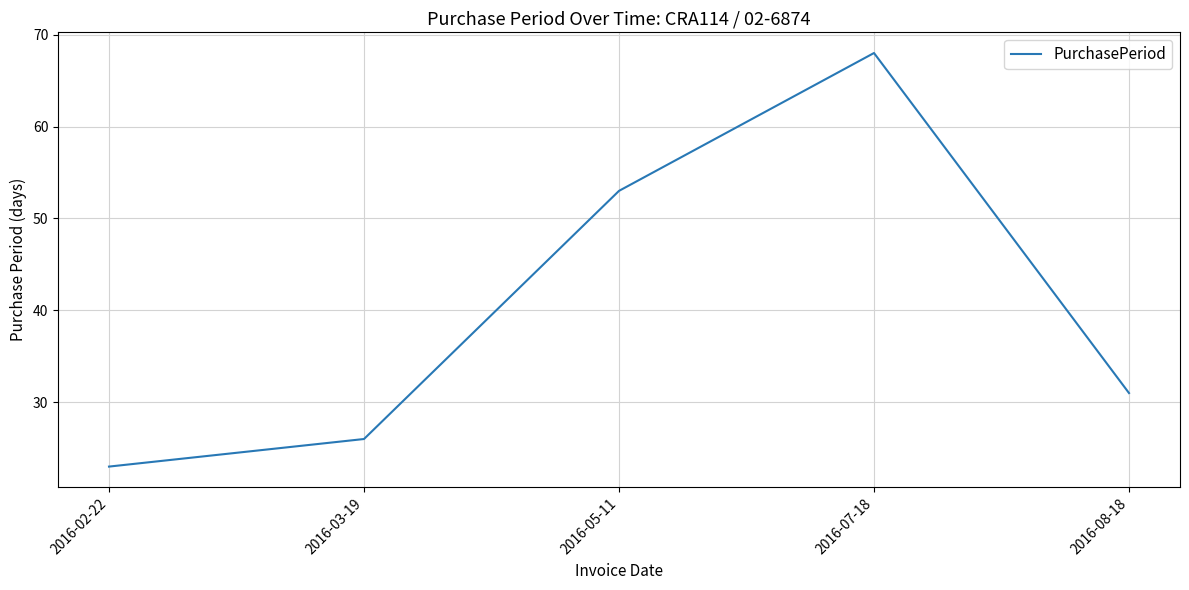

What is the change in value from 2016-03-19 to 2016-05-11?

+27